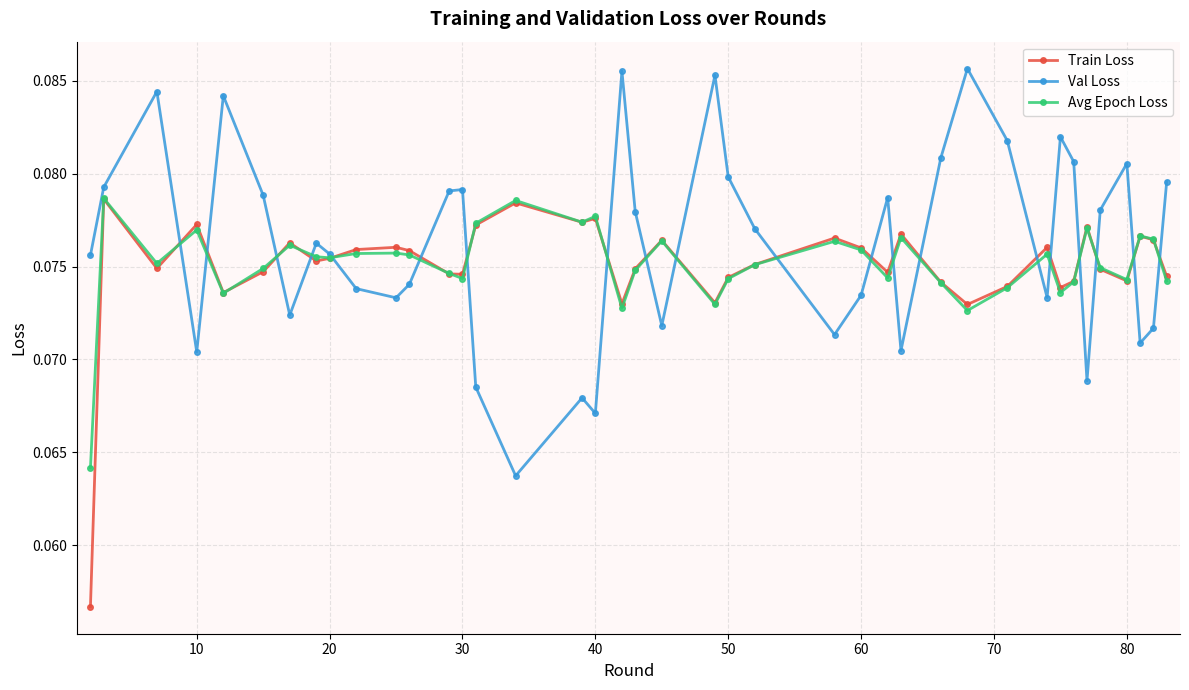

True or false: Avg Epoch Loss and Val Loss intersect in this chart.

True